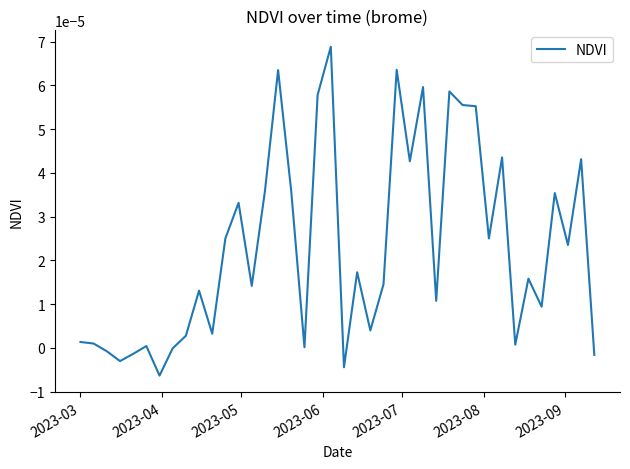

Does the chart have visible grid lines?

No